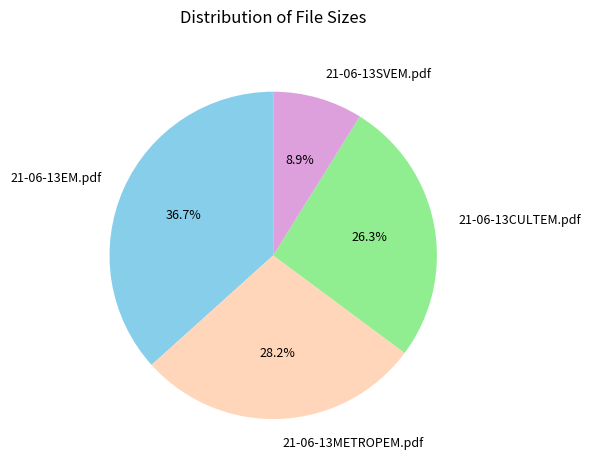

Rank the categories by value from highest to lowest.

21-06-13EM.pdf, 21-06-13METROPEM.pdf, 21-06-13CULTEM.pdf, 21-06-13SVEM.pdf